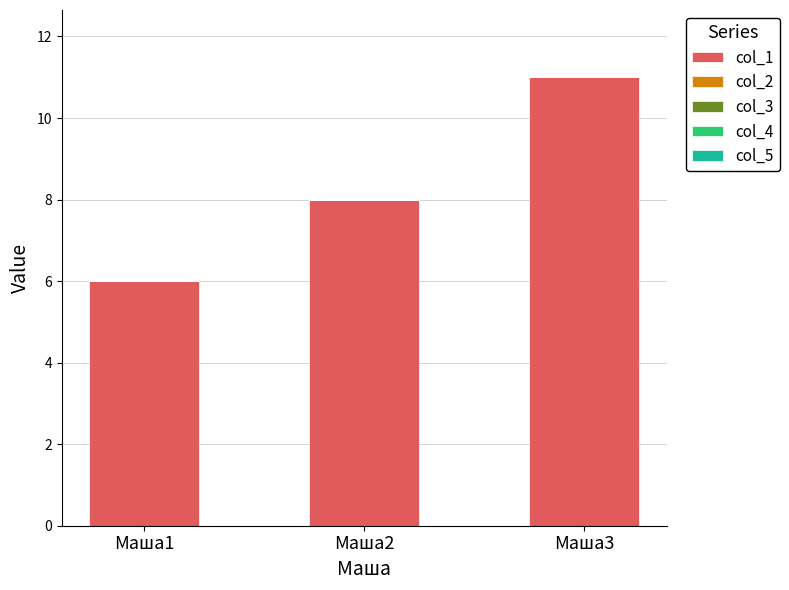

How many bars are there in total?

3